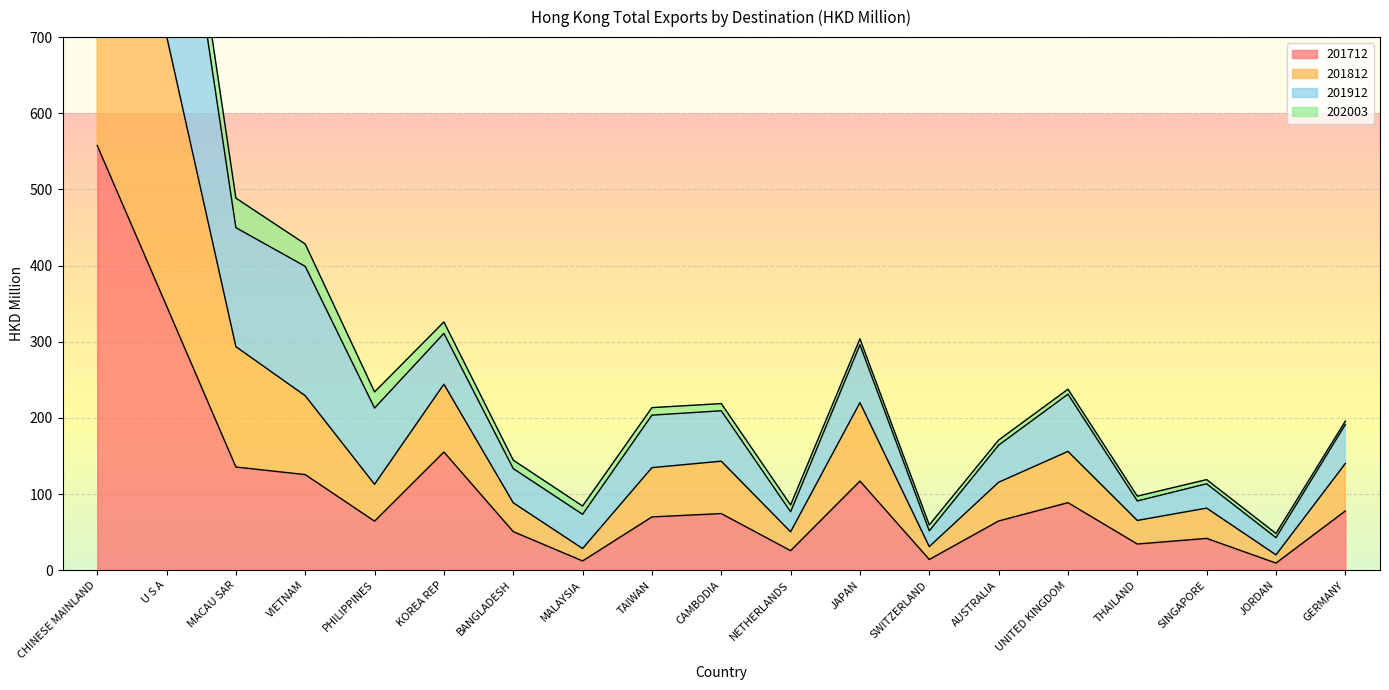

Is it true that 201812 equals 116.4 at MALAYSIA?

False